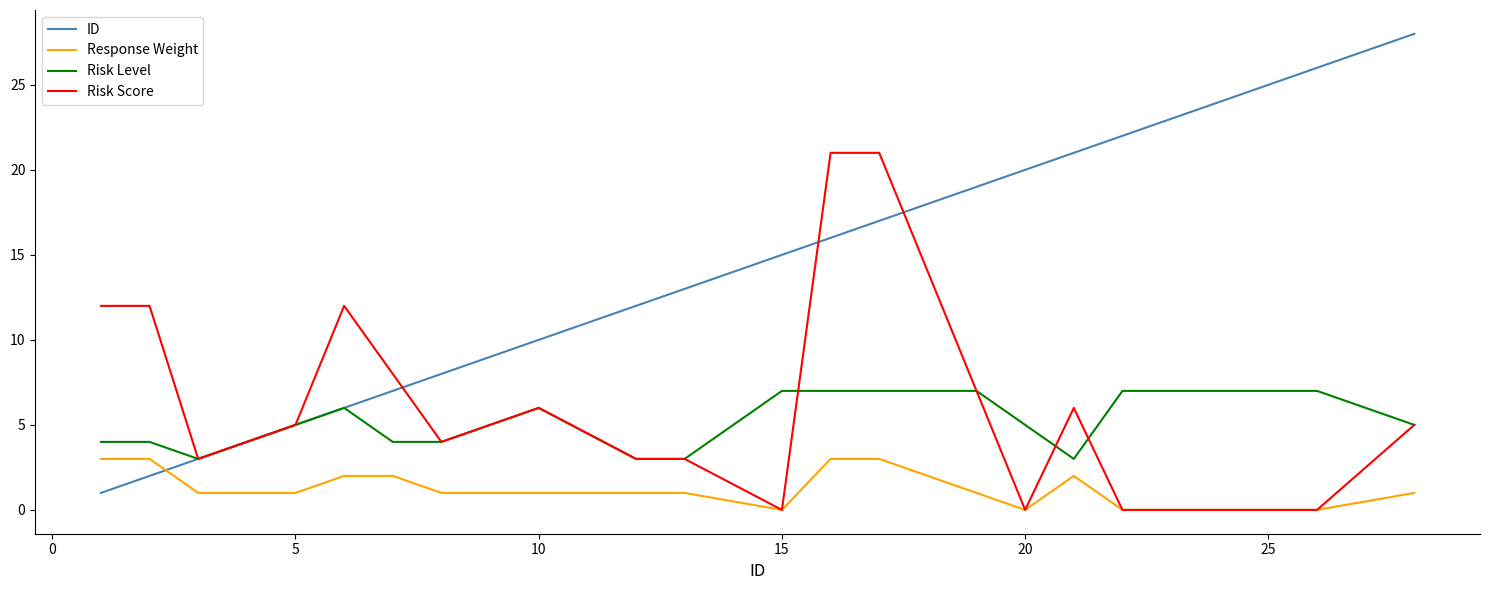

Count the number of data series in this chart.

4